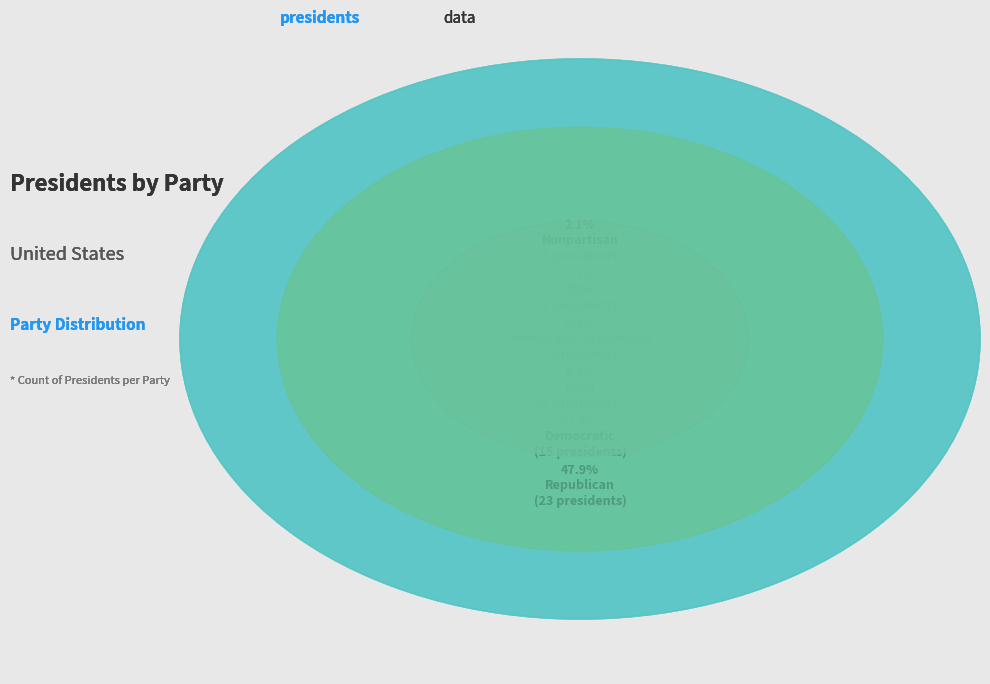

To the nearest percent, what is the average slice percentage?

17%